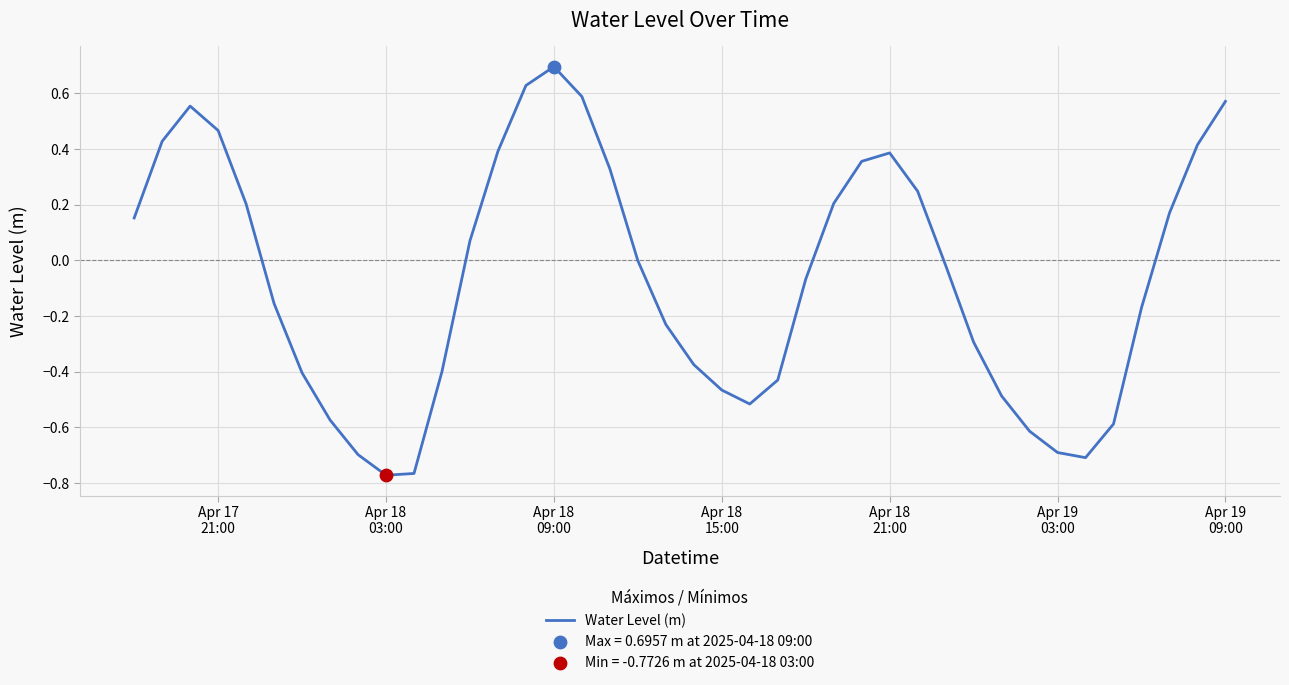

What is the maximum value shown in the chart?

0.7